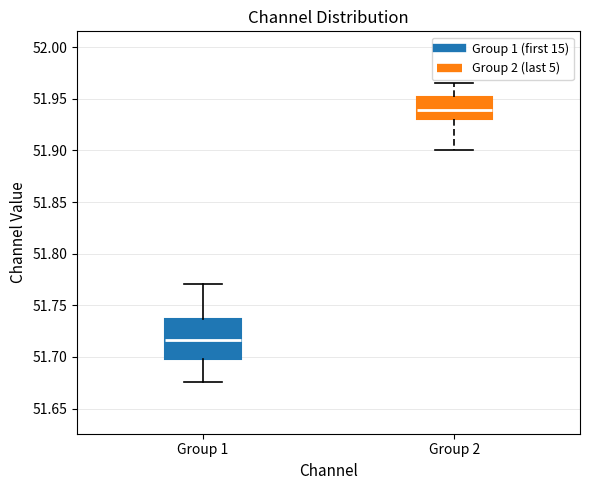

Where does the lower whisker of the box for Group 1 end on the y-axis? The values are not printed on the chart, so give them approximately, as read against the axis.

51.675